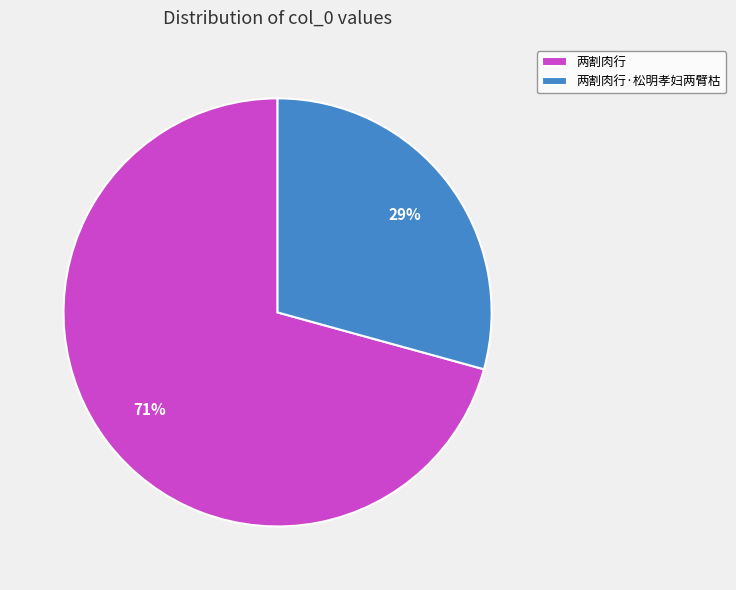

True or false: 两割肉行 accounts for 71% of the total.

True